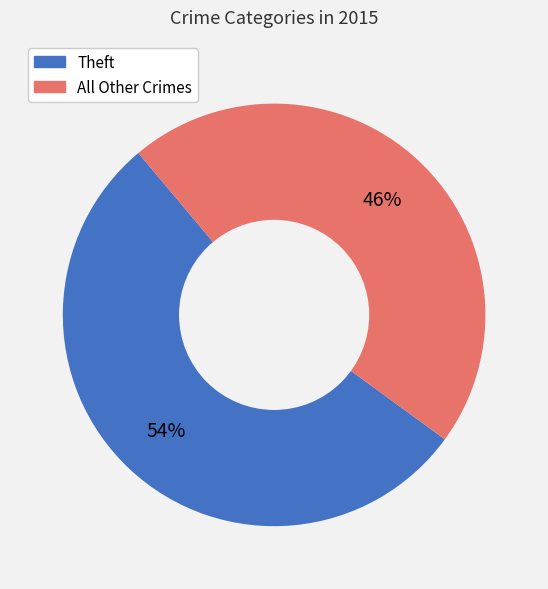

Is there any slice that represents more than half of the pie?

Yes